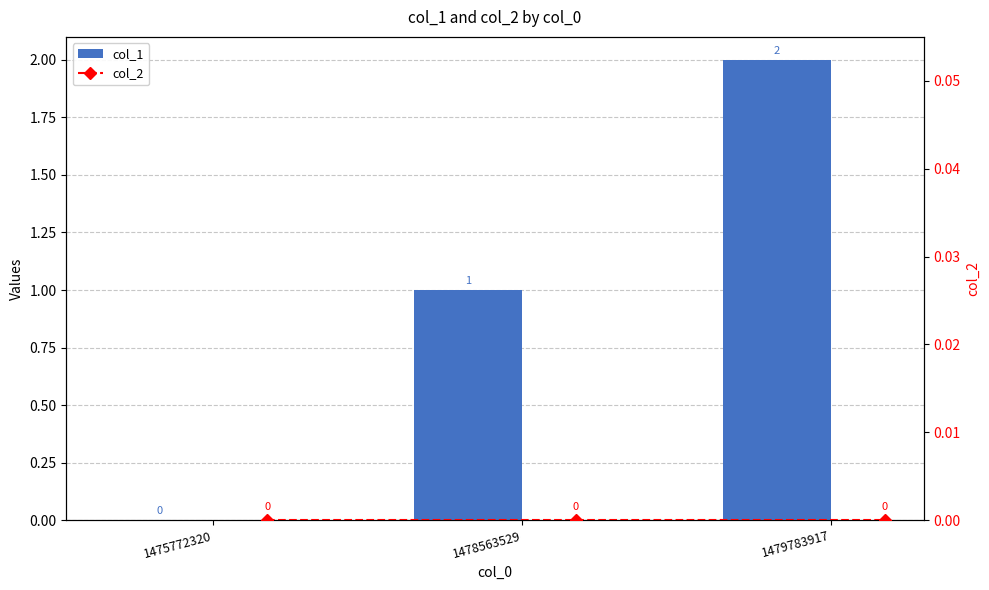

What are all the series names shown in the legend?

col_1, col_2